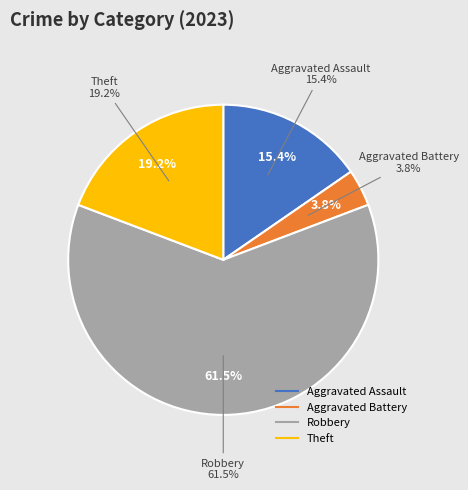

True or false: Theft accounts for 12% of the total.

False